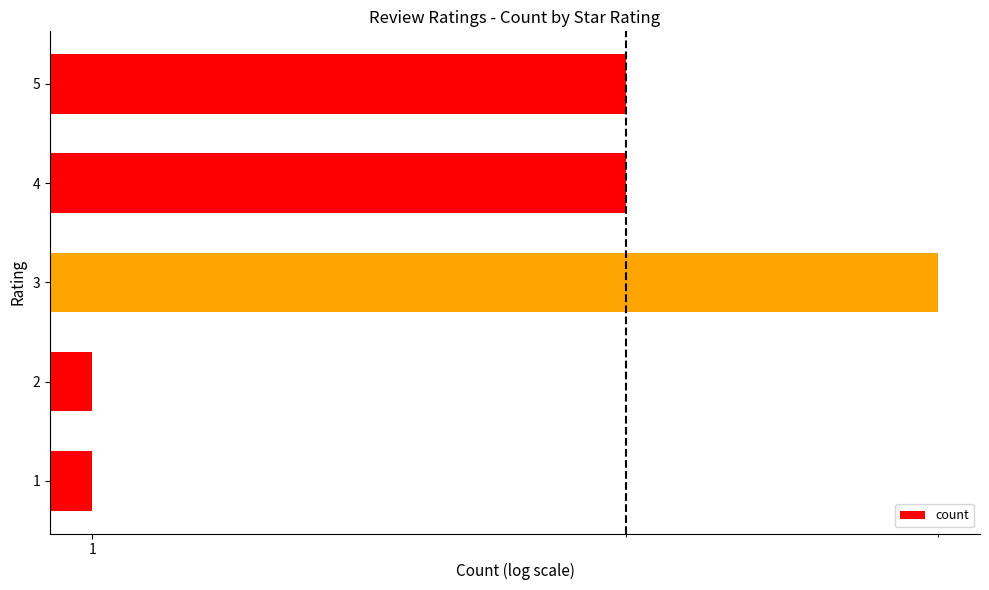

The value at 4 is 3. True or false?

False